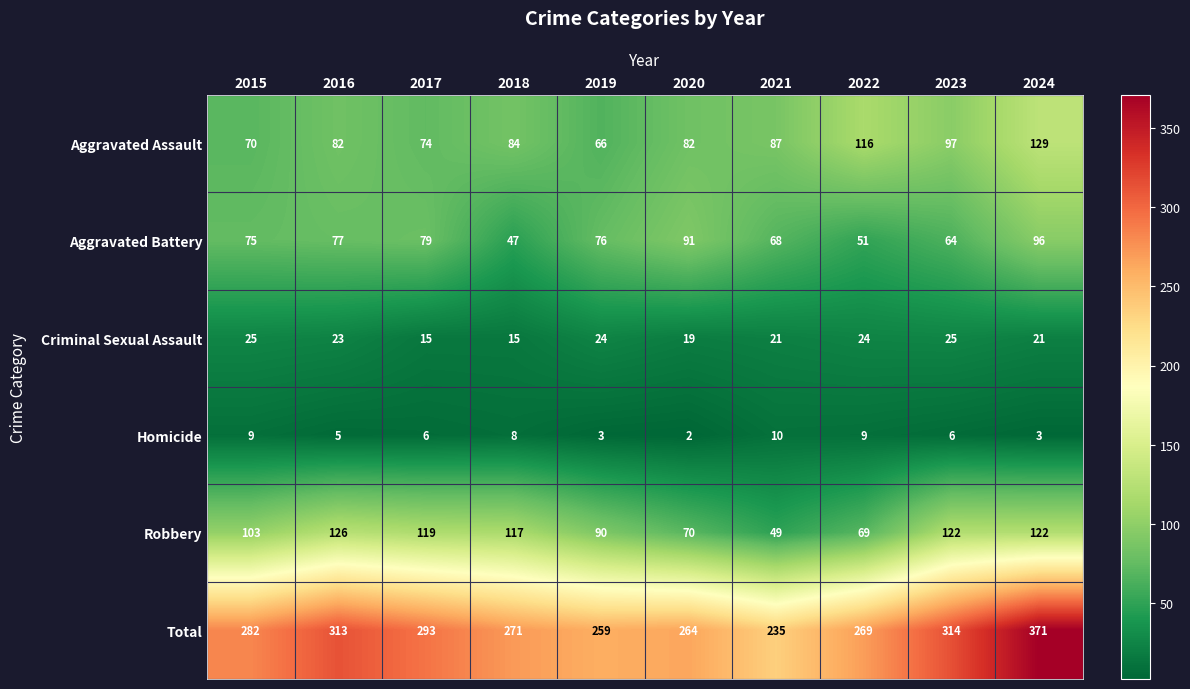

How many distinct data groups are displayed?

6